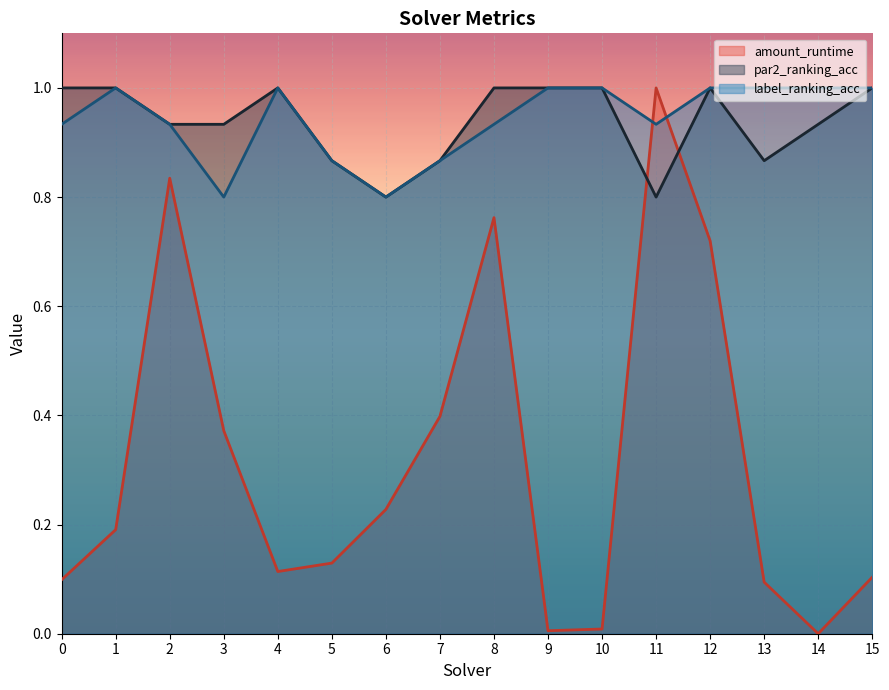

Reading left to right, extract all data points from this chart.

amount_runtime: 0=0.1	1=0.2	2=0.8	3=0.4	4=0.1	5=0.1	6=0.2	7=0.4	8=0.8	9=0.0	10=0.0	11=1.0	12=0.7	13=0.1	14=0.0	15=0.1
par2_ranking_acc: 0=1.0	1=1.0	2=0.9	3=0.9	4=1.0	5=0.9	6=0.8	7=0.9	8=1.0	9=1.0	10=1.0	11=0.8	12=1.0	13=0.9	14=0.9	15=1.0
label_ranking_acc: 0=0.9	1=1.0	2=0.9	3=0.8	4=1.0	5=0.9	6=0.8	7=0.9	8=0.9	9=1.0	10=1.0	11=0.9	12=1.0	13=1.0	14=1.0	15=1.0